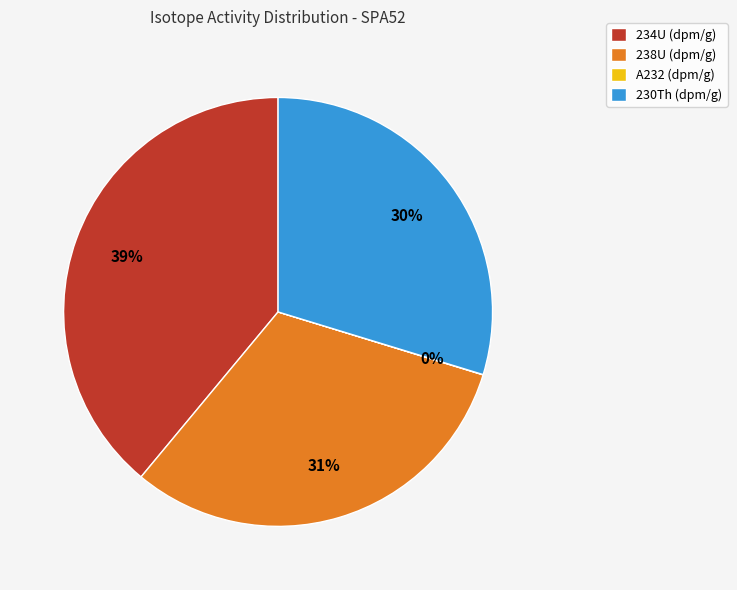

Which slice is the largest?

234U (dpm/g)